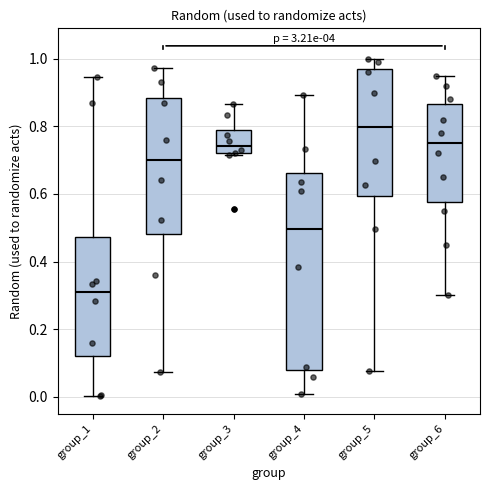

Reading left to right, read every box against the y-axis: the position of its median line, the range the box covers, and the ends of its whiskers. The values are not printed on the chart, so give them approximately, as read against the axis.

group_1: median 0.30, box 0.12 to 0.48, whiskers 0.00 to 0.94
group_2: median 0.70, box 0.48 to 0.88, whiskers 0.08 to 0.98
group_3: median 0.74, box 0.72 to 0.78, whiskers 0.72 (just below the box's lower edge) to 0.86
group_4: median 0.50, box 0.08 to 0.66, whiskers 0.00 to 0.90
group_5: median 0.80, box 0.60 to 0.96, whiskers 0.08 to 1.00
group_6: median 0.76, box 0.58 to 0.86, whiskers 0.30 to 0.96